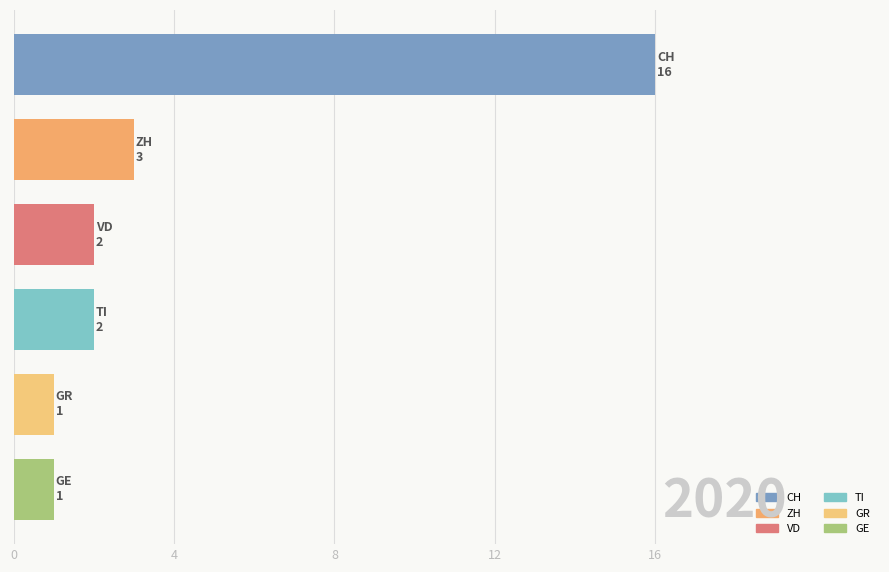

Are the bars grouped side by side (vs. stacked)?

No